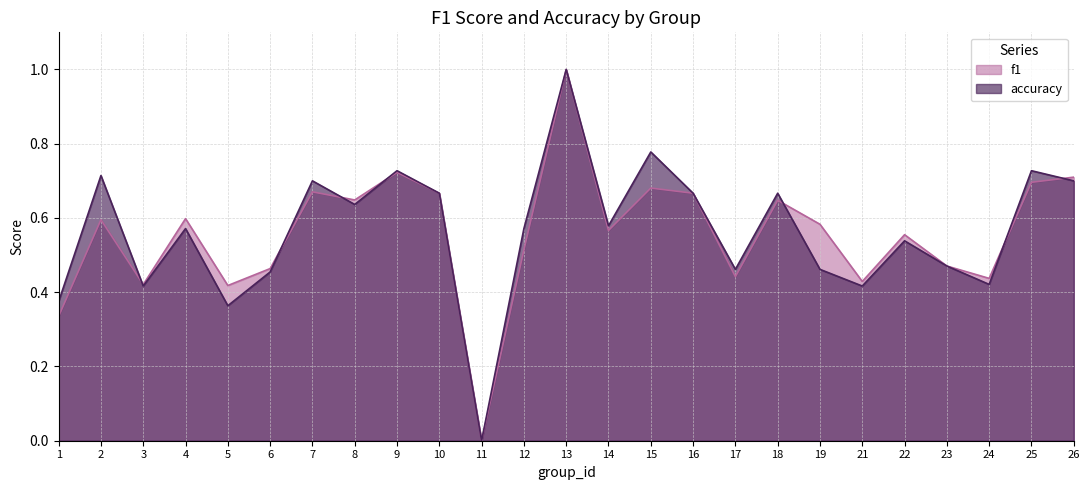

How many intersections are there between accuracy and f1?

7